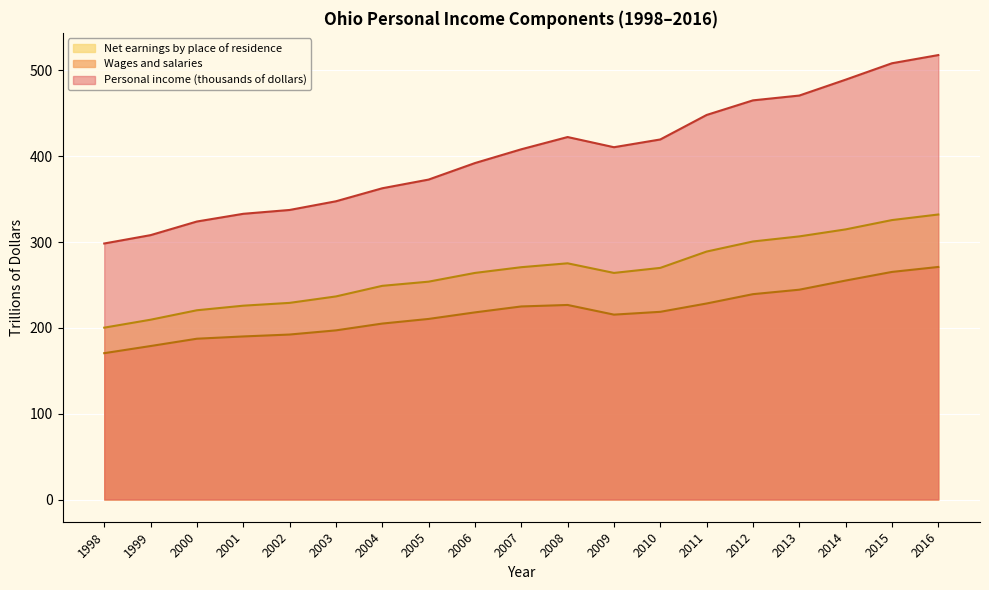

Which label corresponds to the largest value in the chart?

2016